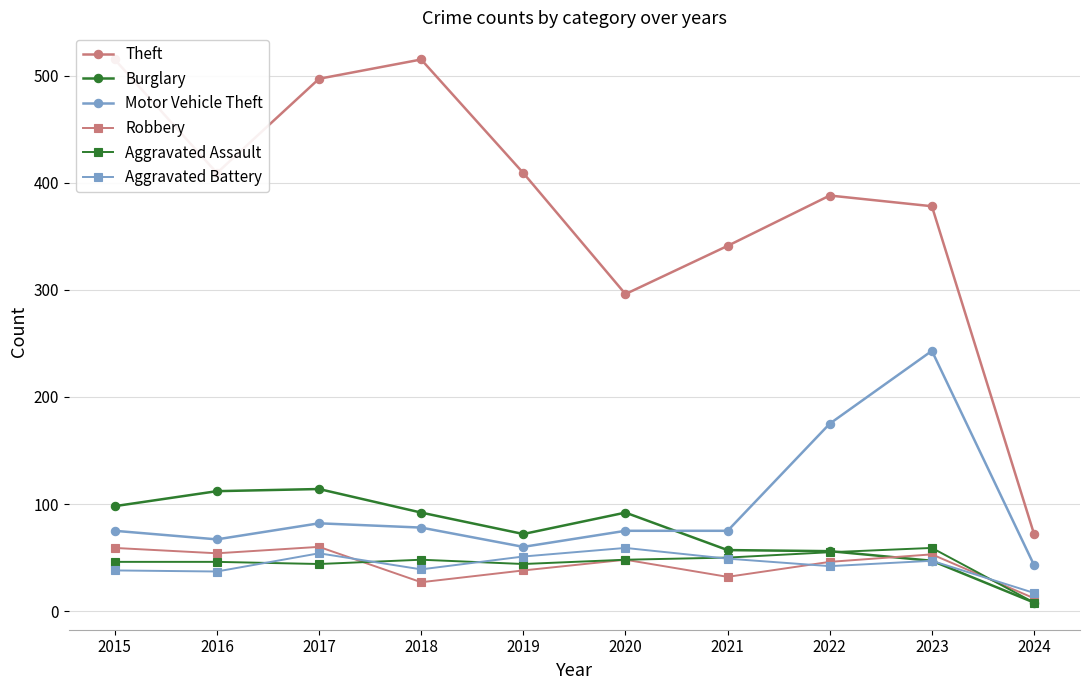

Reading left to right, list all the values displayed in this chart.

Theft: 515	409	497	515	409	296	341	388	378	72
Burglary: 98	112	114	92	72	92	57	56	47	8
Motor Vehicle Theft: 75	67	82	78	60	75	75	175	243	43
Robbery: 59	54	60	27	38	48	32	46	53	12
Aggravated Assault: 46	46	44	48	44	48	50	55	59	8
Aggravated Battery: 38	37	54	39	51	59	49	42	47	17